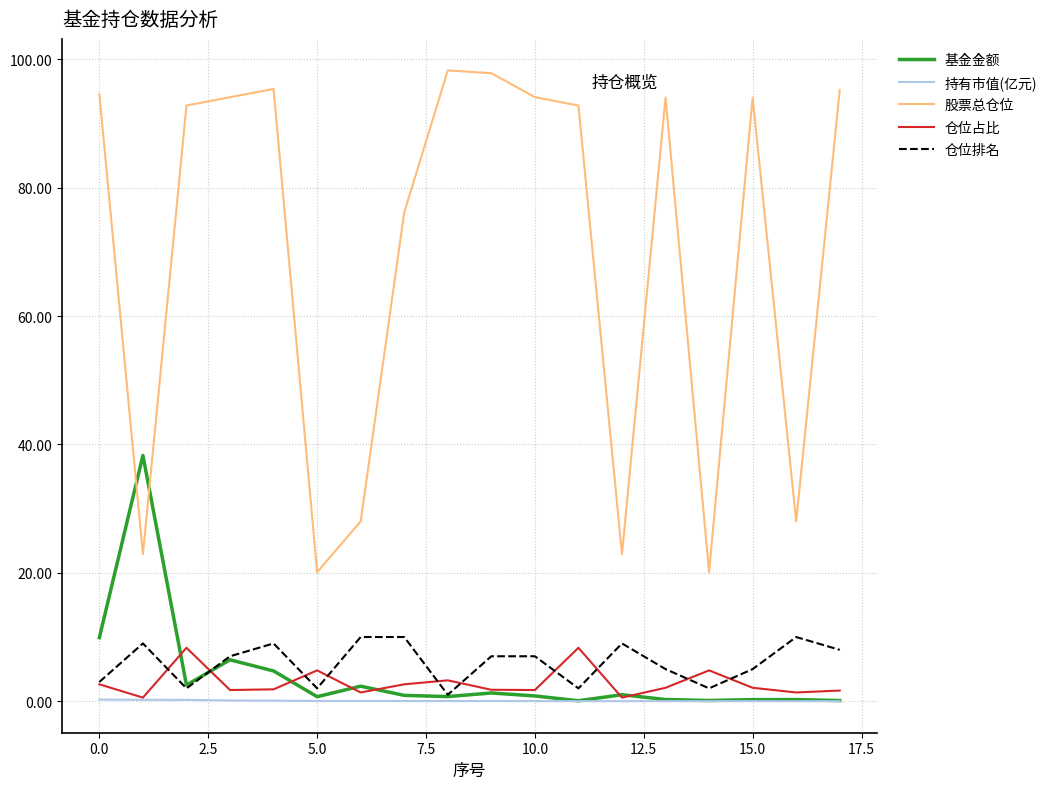

What are all the series names shown in the legend?

基金金额, 持有市值(亿元), 股票总仓位, 仓位占比, 仓位排名